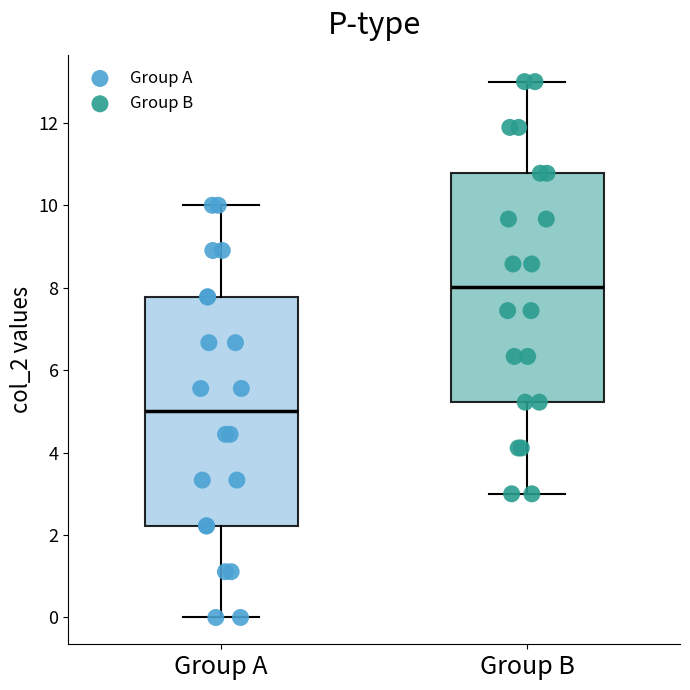

Reading left to right, transcribe this box plot: for each box, give where its median line is, the range the box spans, and where its two whiskers end, as read against the y-axis. The values are not printed on the chart, so give them approximately, as read against the axis.

Group A: median 5.0, box 2.2 to 7.8, whiskers 0.0 to 10.0
Group B: median 8.0, box 5.2 to 10.8, whiskers 3.0 to 13.0